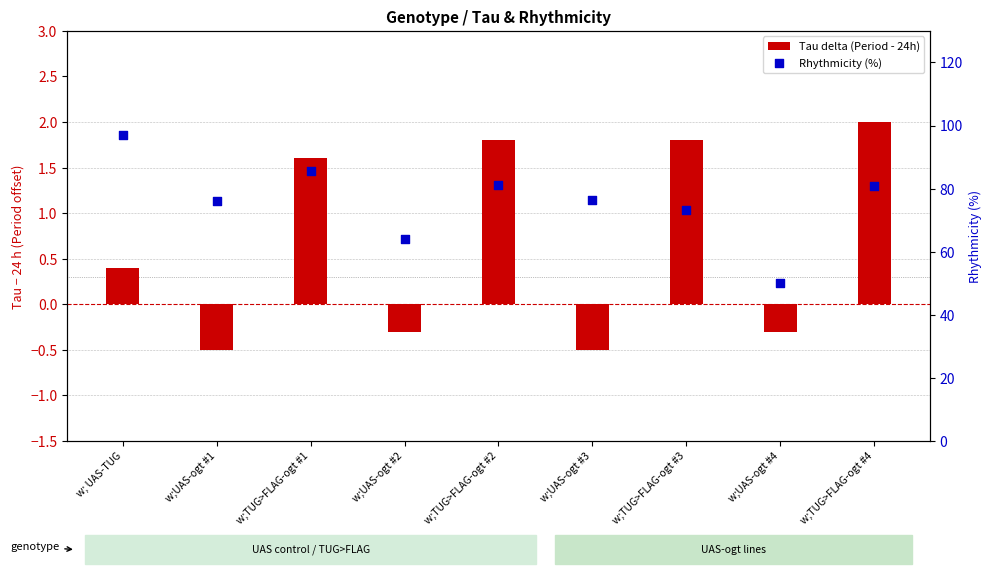

Which series contains the lowest Y value?

Tau delta (Period - 24h)